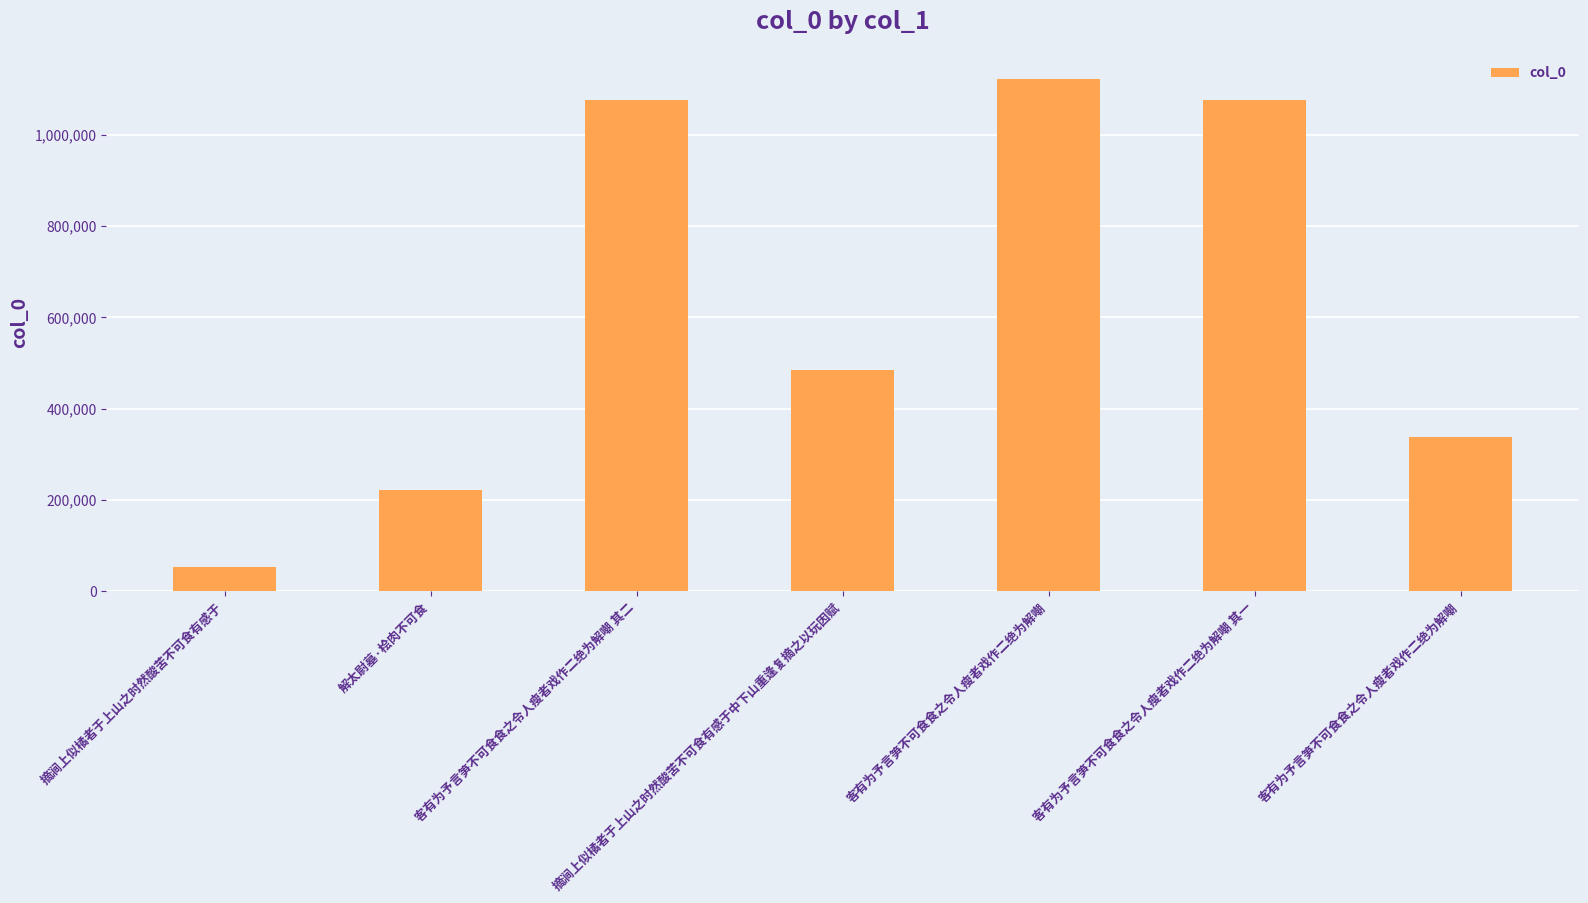

How many distinct data groups are displayed?

1